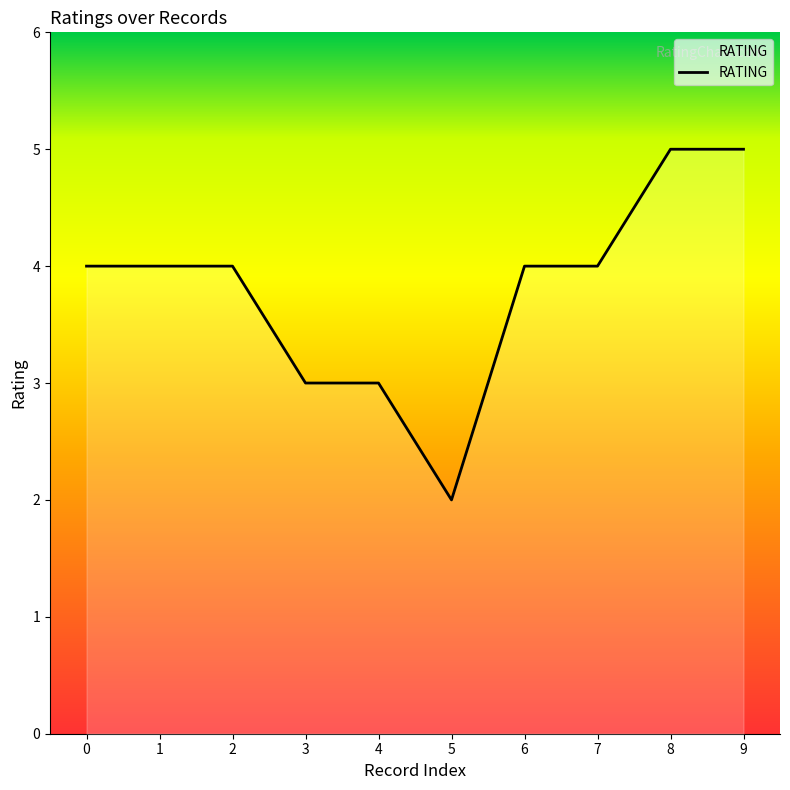

What is the change in value from 1 to 8?

+1